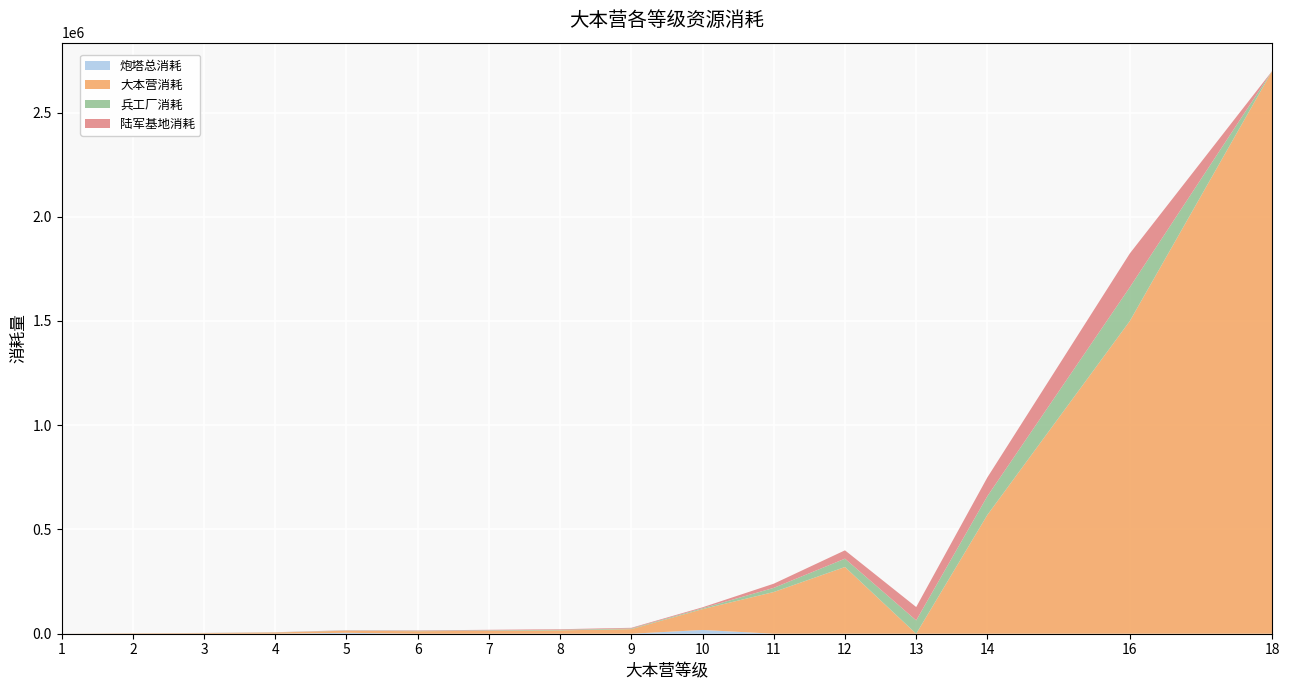

Reading left to right, what are all the values shown in this chart?

炮塔总消耗: 1=300	2=0	3=0	4=0	5=4500	6=0	7=0	8=0	9=0	10=18000	11=0	12=0	13=0	14=0	16=0	18=0
大本营消耗: 1=100	2=2000	3=3000	4=6000	5=10000	6=12000	7=14000	8=16000	9=22000	10=100000	11=200000	12=320000	13=0	14=570000	16=1500000	18=2700000
兵工厂消耗: 1=100	2=200	3=400	4=600	5=1200	6=2000	7=2400	8=2800	9=3200	10=4400	11=20000	12=40000	13=64000	14=90000	16=162000	18=0
陆军基地消耗: 1=100	2=200	3=400	4=600	5=1200	6=2000	7=2400	8=2800	9=3200	10=4400	11=20000	12=40000	13=64000	14=90000	16=162000	18=0